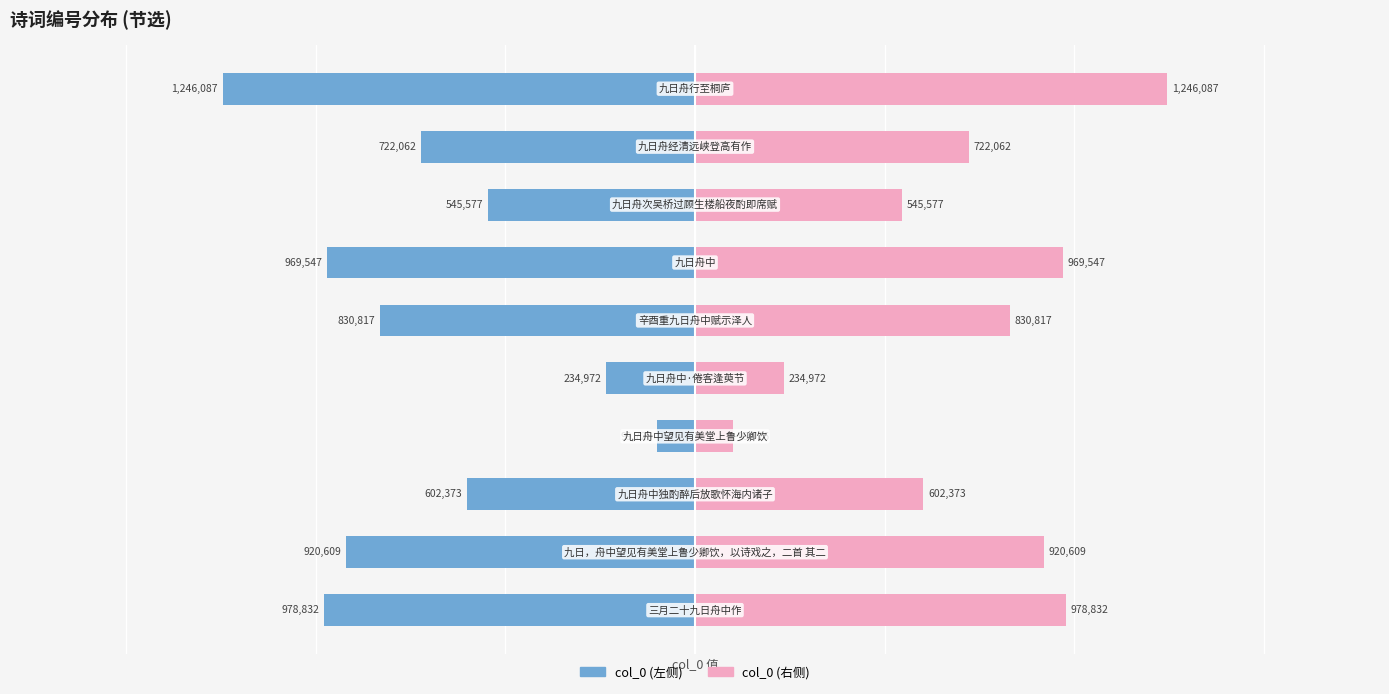

How many groups of bars are there?

10